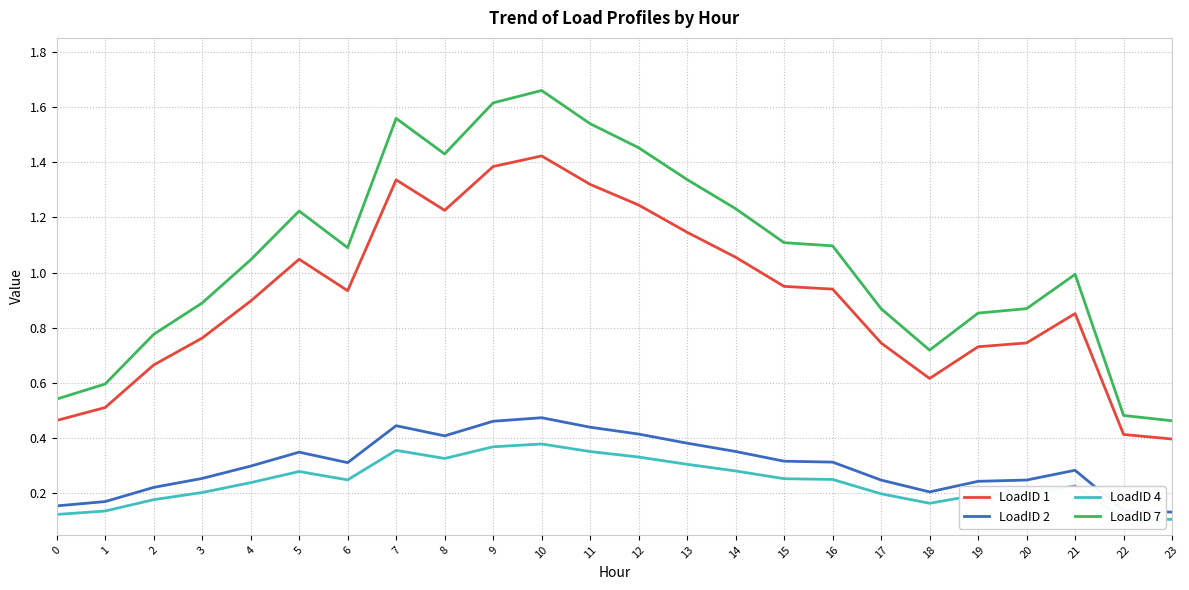

Is this an area chart (filled region under the line)?

No